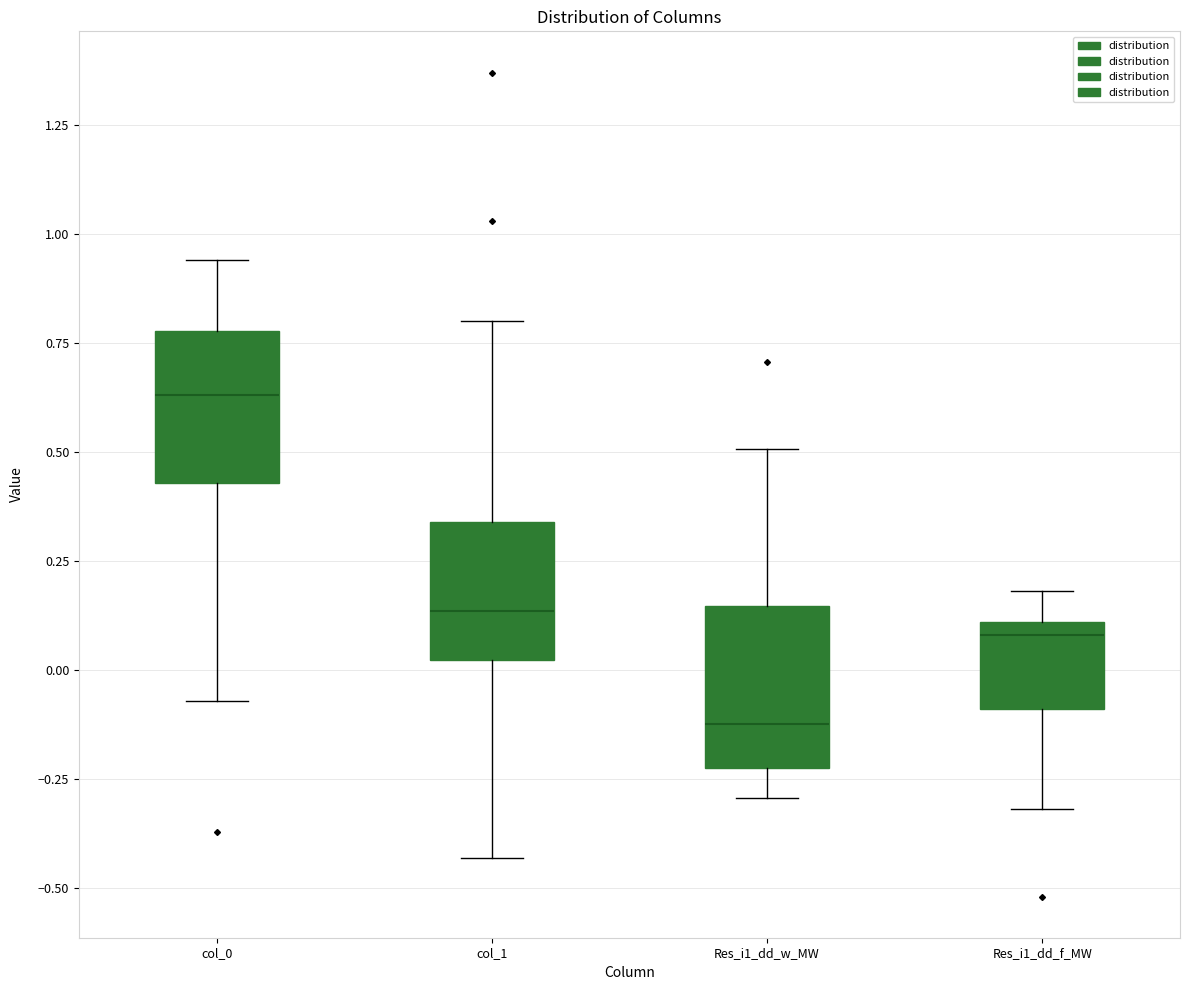

Which box has the lowest median line?

Res_i1_dd_w_MW